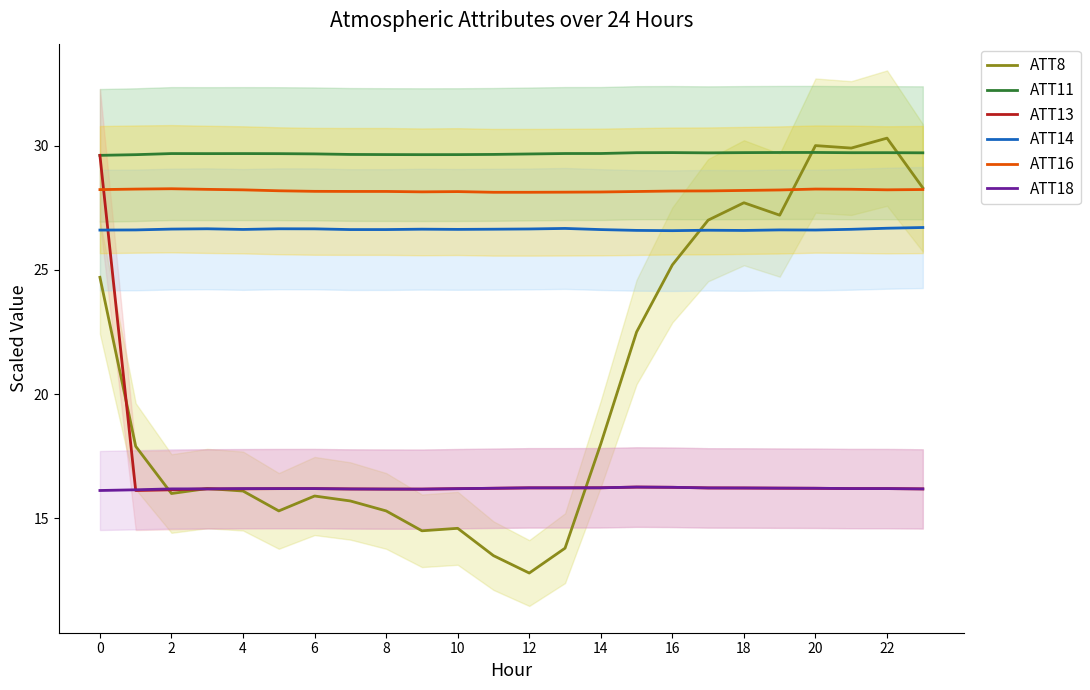

What is the difference between the second highest and second lowest values in the ATT8 series?

16.5